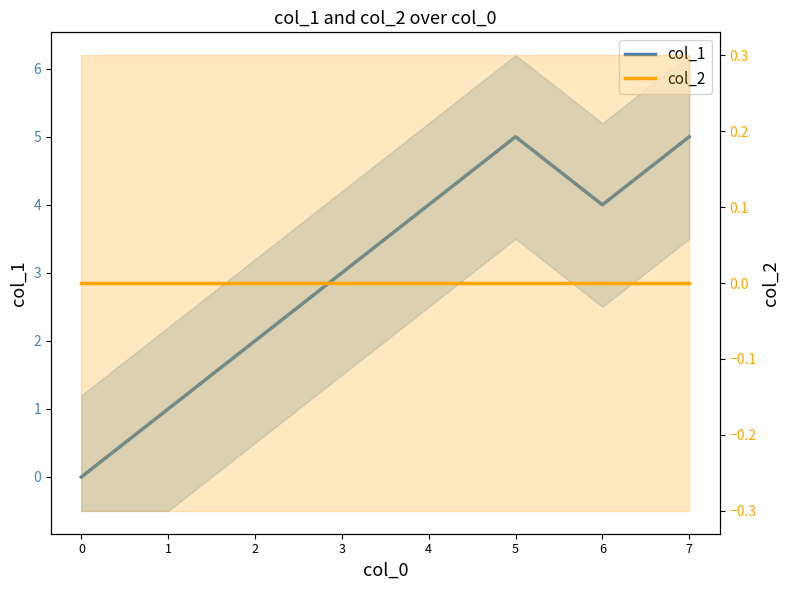

At 1, list the series in order from largest to smallest.

col_1, col_2